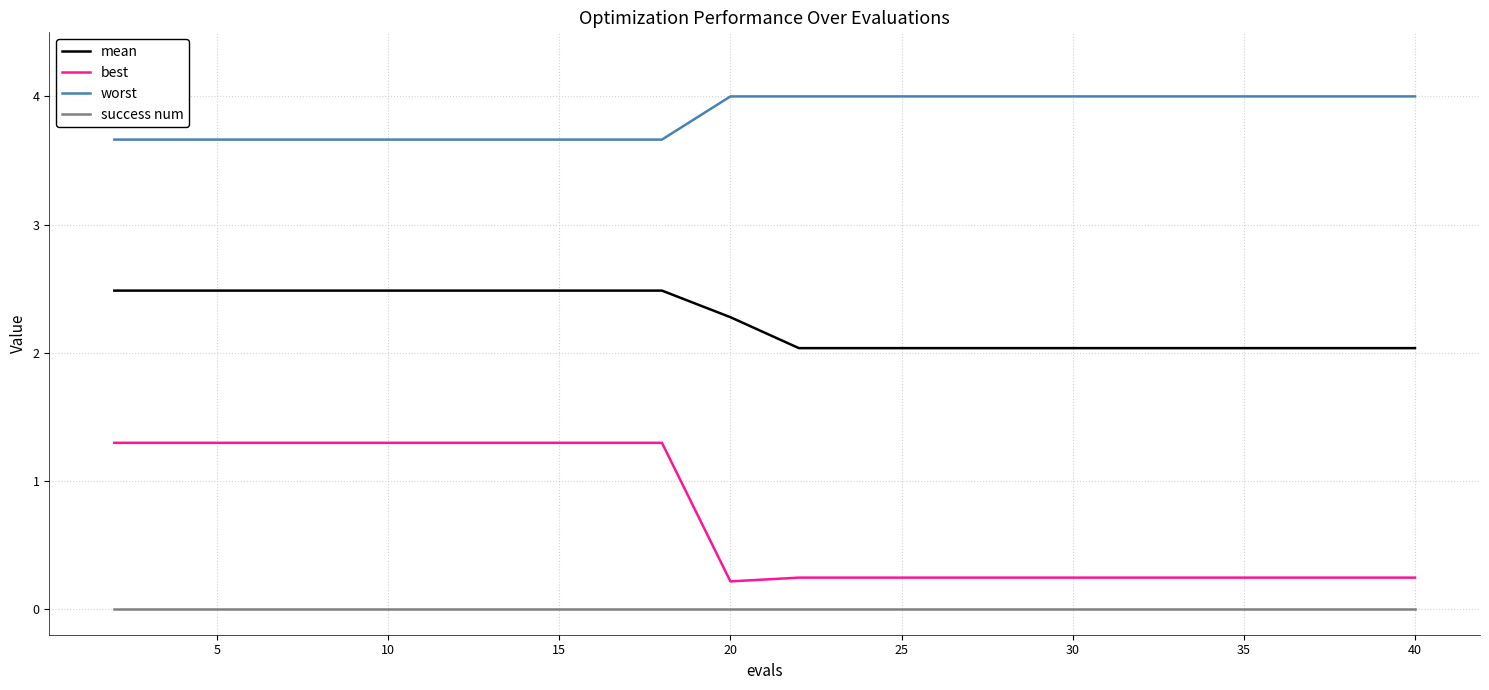

True or false: mean and worst intersect in this chart.

False